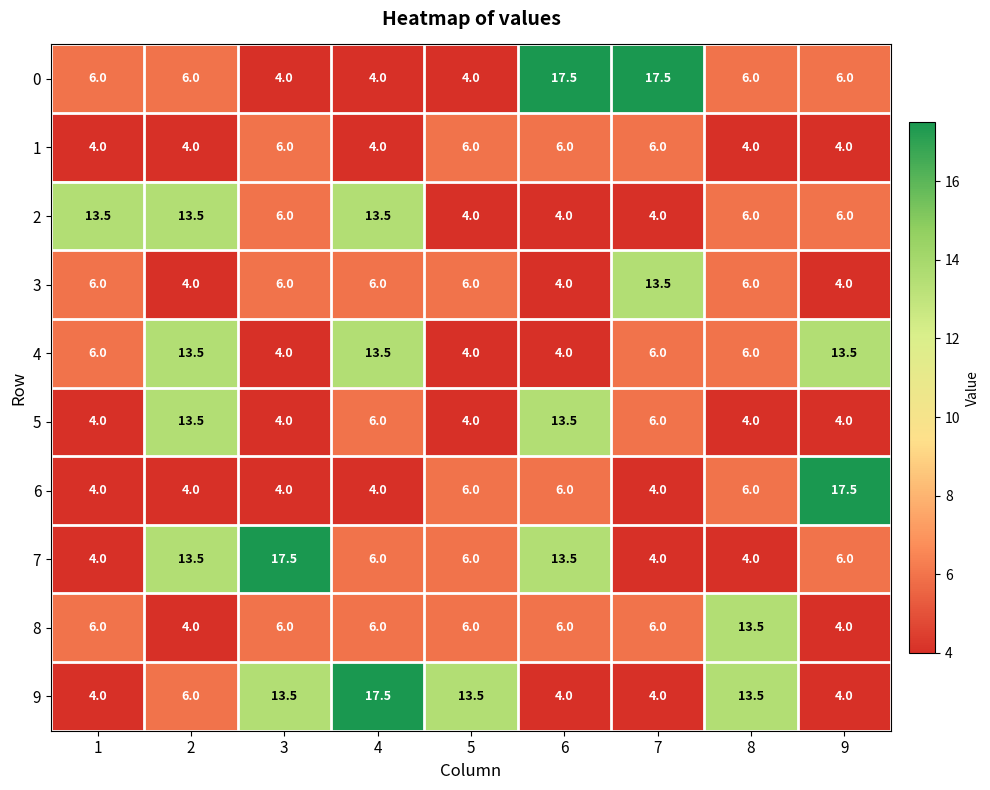

How many distinct data groups are displayed?

10